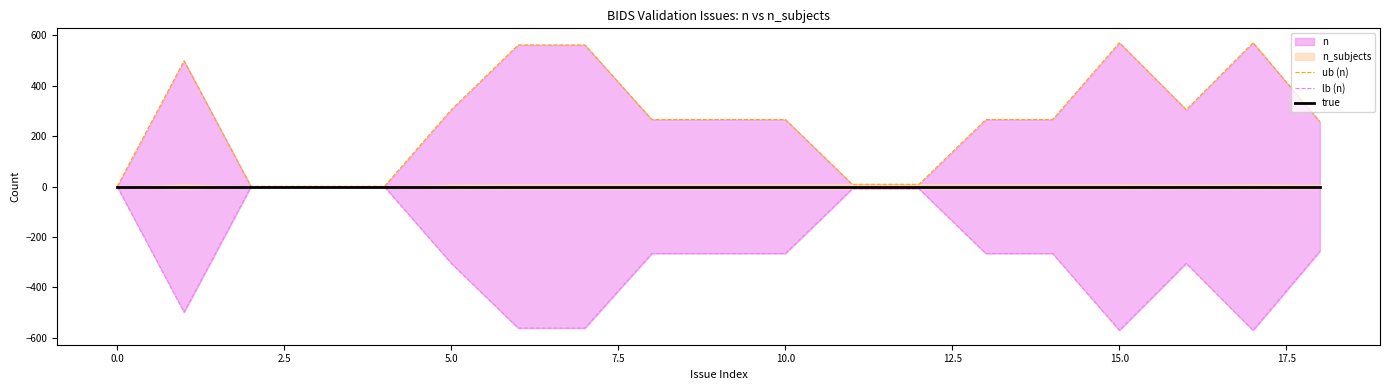

At 2.5, list the series in order from smallest to largest.

lb (n), true, ub (n)